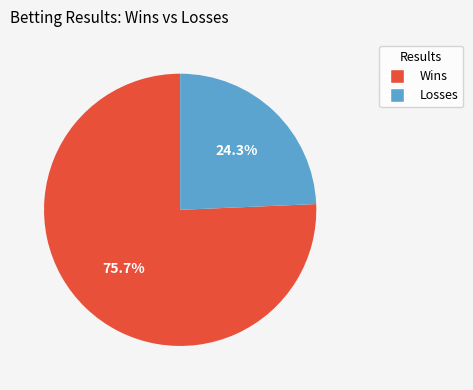

Which slice is the smallest?

Losses